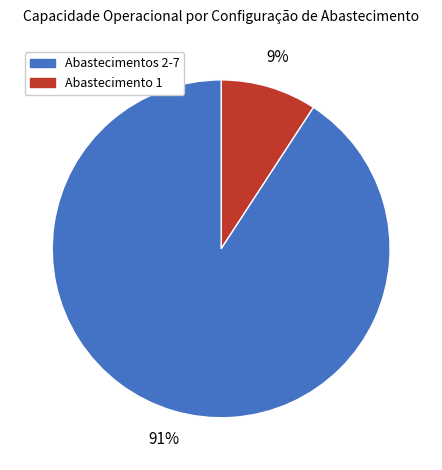

How many segments does this pie chart have?

2